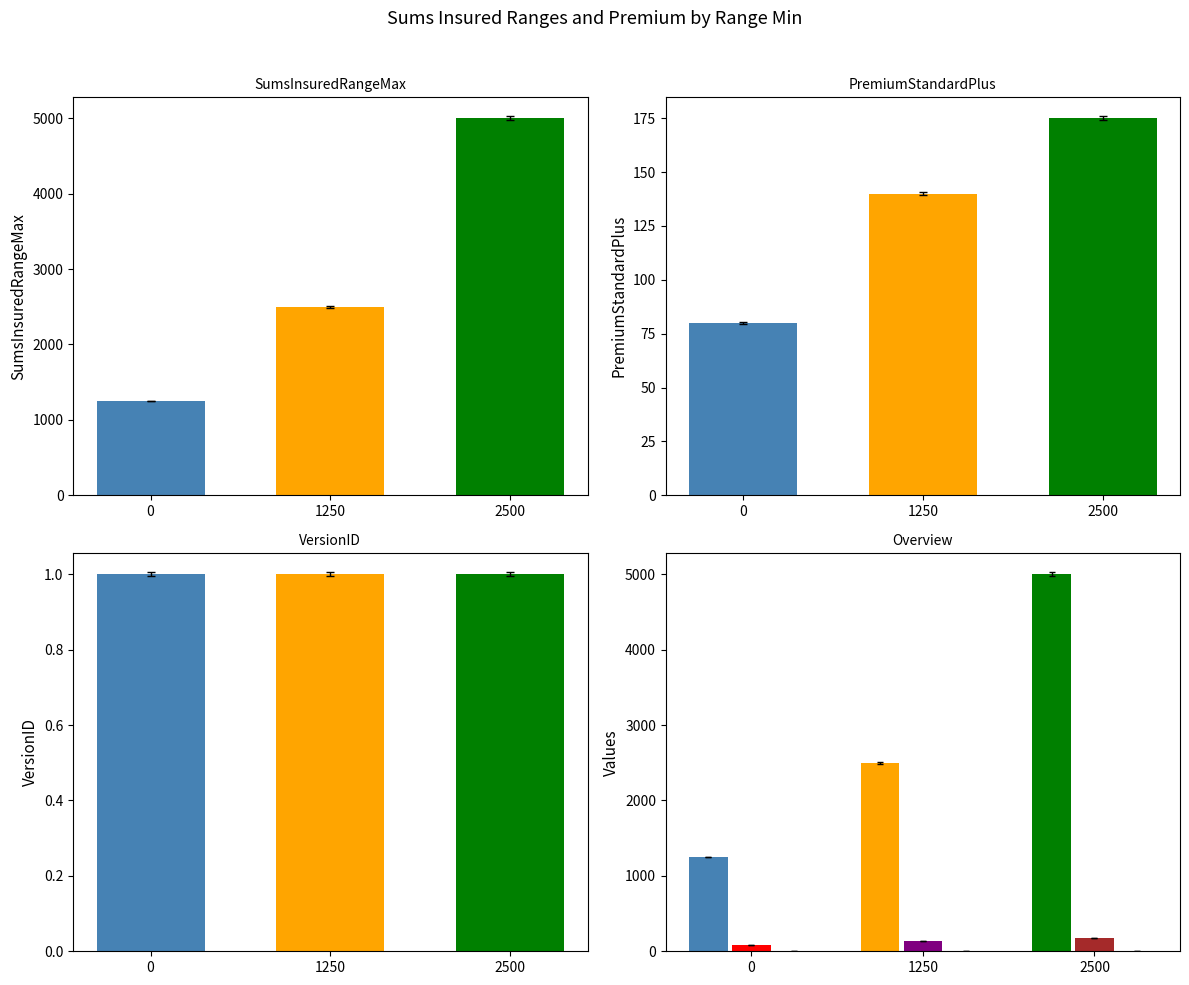

Which label corresponds to the largest value in the chart?

2500